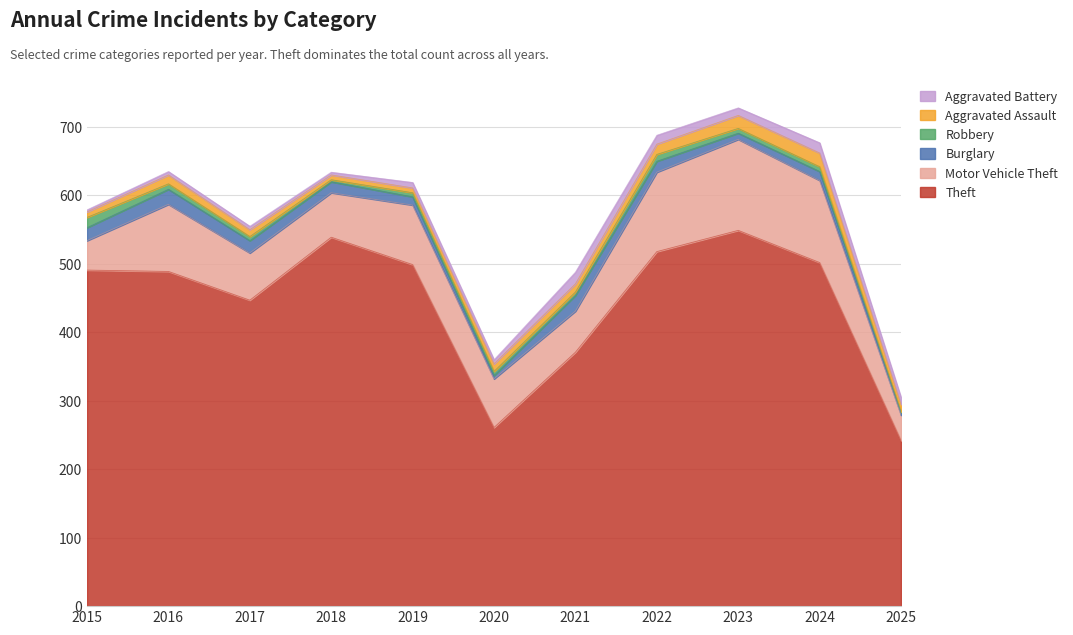

At which category is the sum across all series the highest?

2023